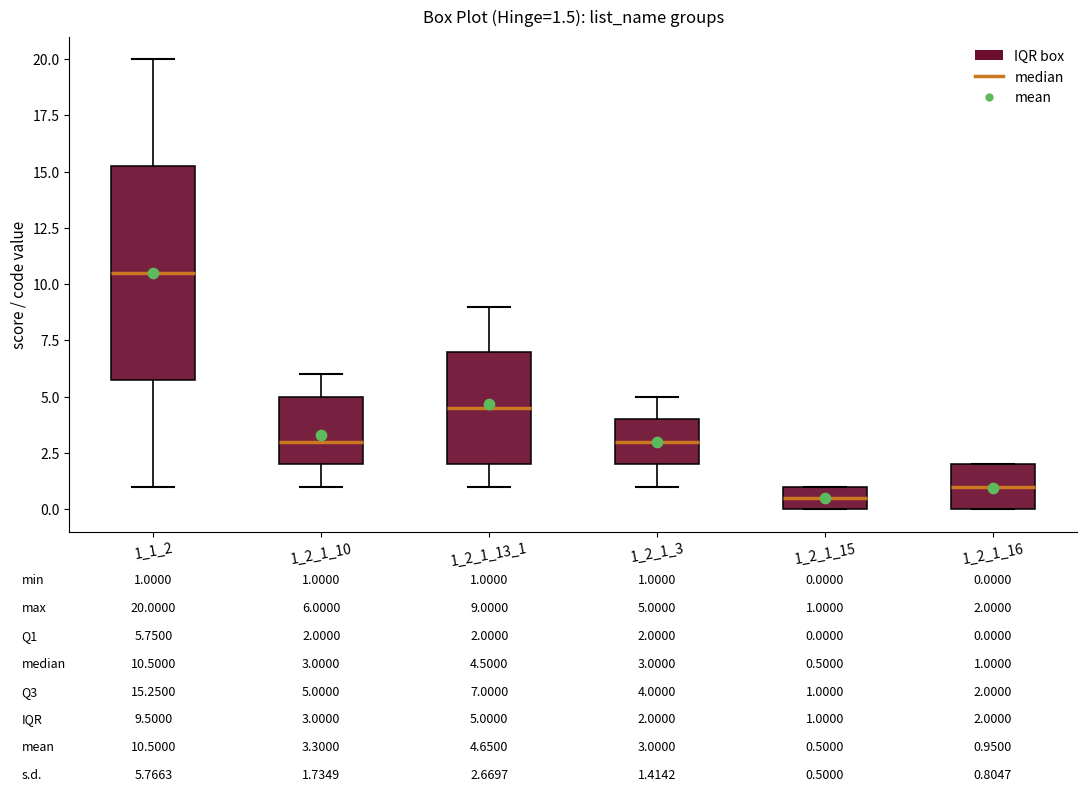

Comparing the boxes themselves (not the whiskers), which one is the tallest?

1_1_2